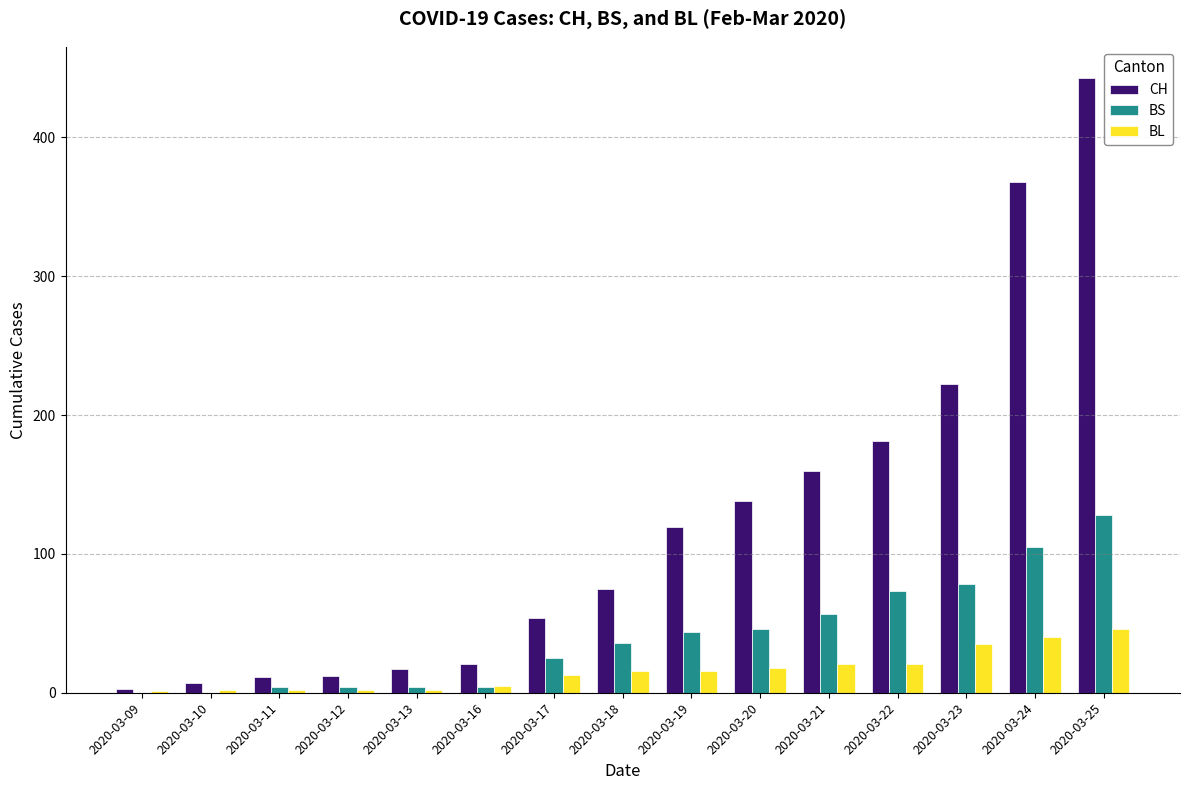

What is the sum of the BL values at 2020-03-22 and 2020-03-18?

37